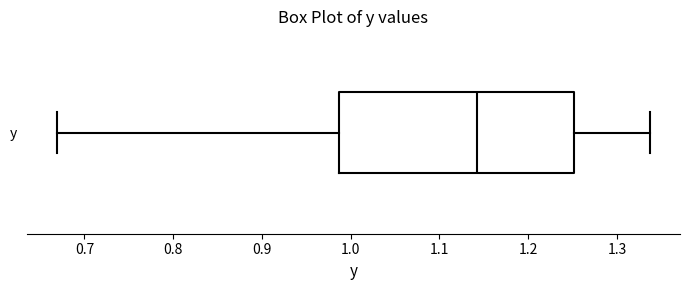

Where does the median line of the box for y sit on the x-axis? The values are not printed on the chart, so give them approximately, as read against the axis.

1.14